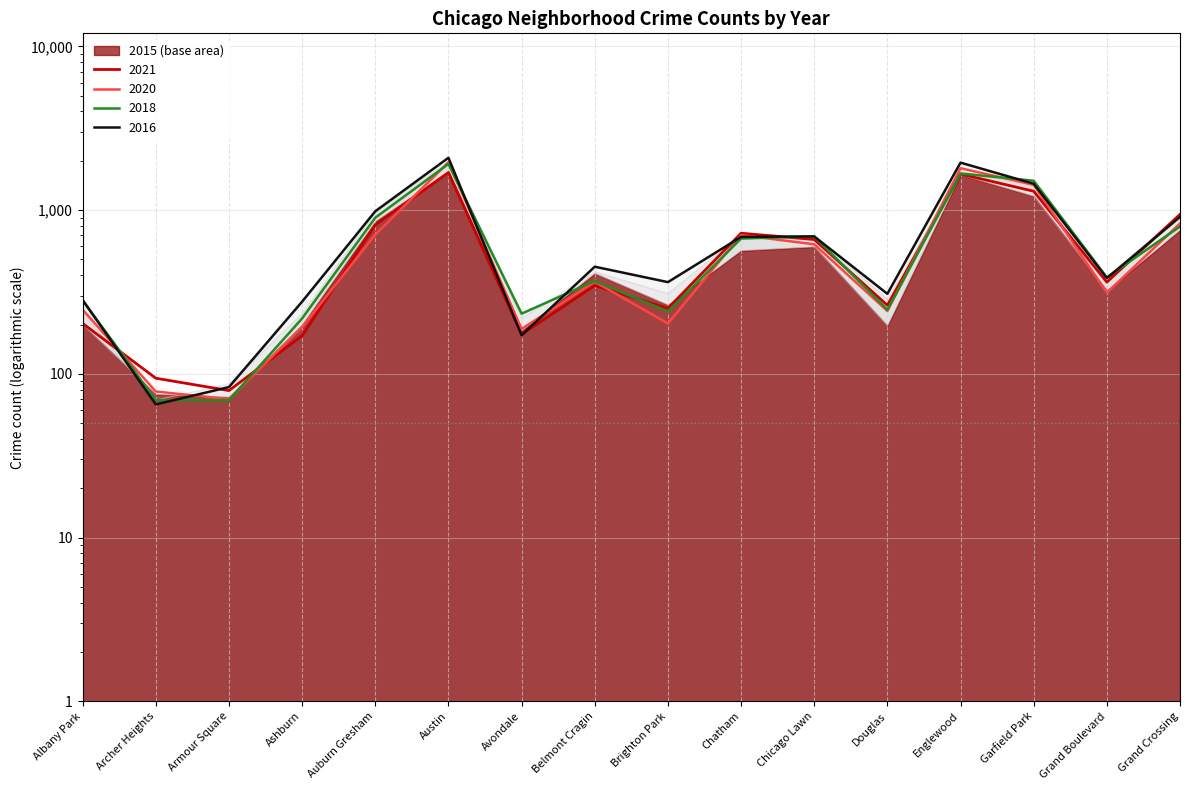

Rank the series at Garfield Park from highest to lowest value.

2018, 2016, 2020, 2017, 2021, 2015